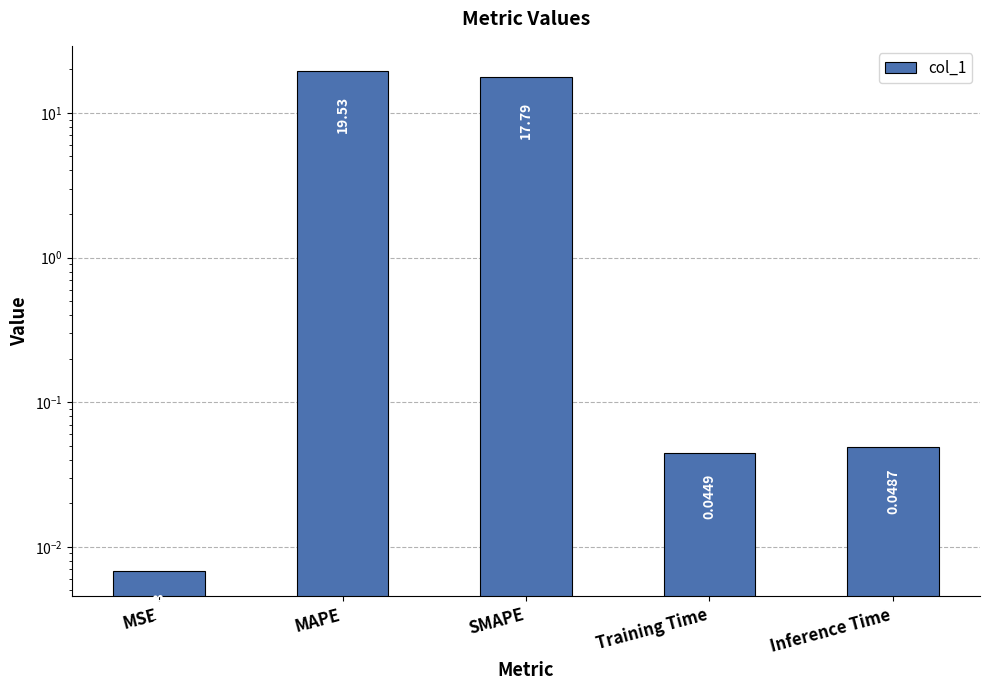

What is the change in value from MAPE to Training Time?

-19.5